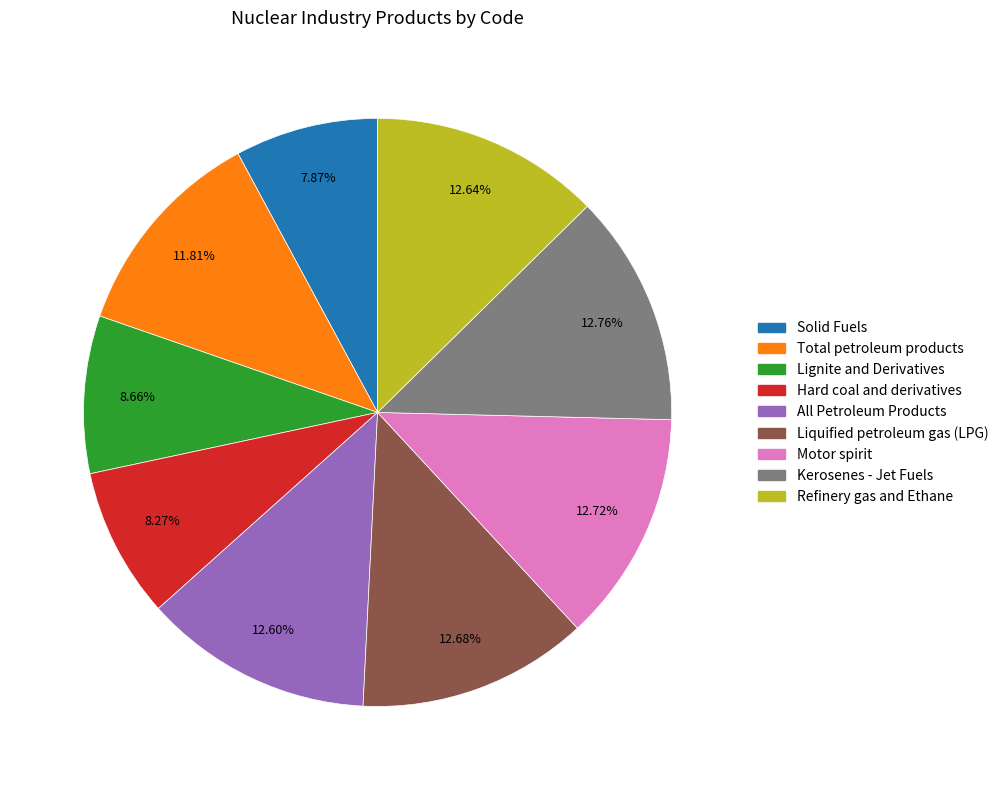

Count the number of slices in the pie.

9